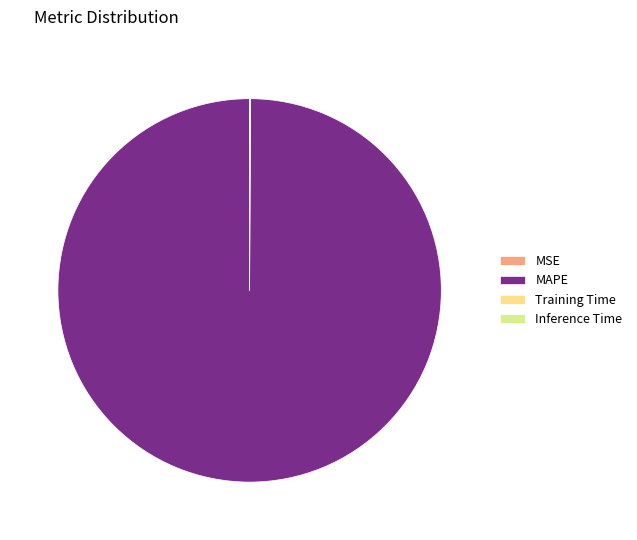

To the nearest percent, what is the combined percentage of MAPE and MSE?

100%